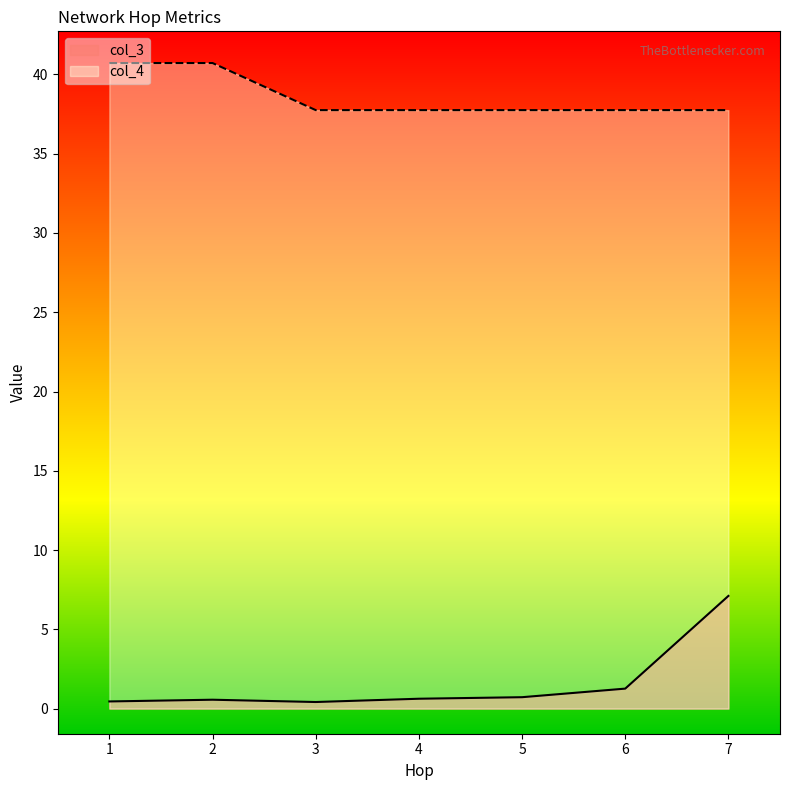

Reading left to right, transcribe all the data shown in this chart.

col_3: 1=0.5	2=0.6	3=0.4	4=0.6	5=0.7	6=1.3	7=7.1
col_4: 1=40.7	2=40.7	3=37.8	4=37.8	5=37.8	6=37.8	7=37.8